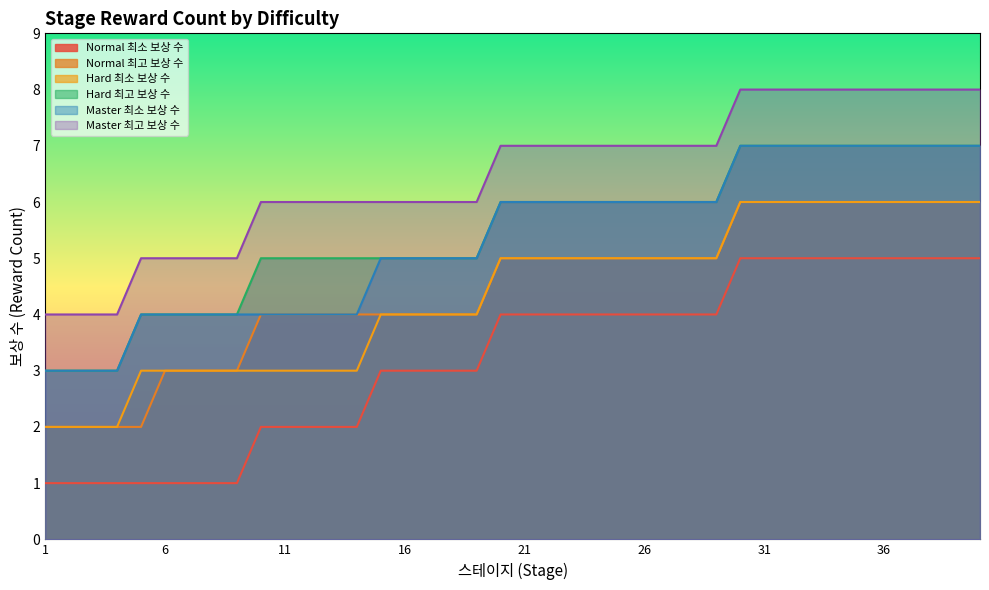

Reading left to right, transcribe all the data shown in this chart.

Normal 최소 보상 수: 1	1	1	1	1	1	1	1	1	2	2	2	2	2	3	3	3	3	3	4	4	4	4	4	4	4	4	4	4	5	5	5	5	5	5	5	5	5	5	5
Normal 최고 보상 수: 2	2	2	2	2	3	3	3	3	4	4	4	4	4	4	4	4	4	4	5	5	5	5	5	5	5	5	5	5	6	6	6	6	6	6	6	6	6	6	6
Hard 최소 보상 수: 2	2	2	2	3	3	3	3	3	3	3	3	3	3	4	4	4	4	4	5	5	5	5	5	5	5	5	5	5	6	6	6	6	6	6	6	6	6	6	6
Hard 최고 보상 수: 3	3	3	3	4	4	4	4	4	5	5	5	5	5	5	5	5	5	5	6	6	6	6	6	6	6	6	6	6	7	7	7	7	7	7	7	7	7	7	7
Master 최소 보상 수: 3	3	3	3	4	4	4	4	4	4	4	4	4	4	5	5	5	5	5	6	6	6	6	6	6	6	6	6	6	7	7	7	7	7	7	7	7	7	7	7
Master 최고 보상 수: 4	4	4	4	5	5	5	5	5	6	6	6	6	6	6	6	6	6	6	7	7	7	7	7	7	7	7	7	7	8	8	8	8	8	8	8	8	8	8	8